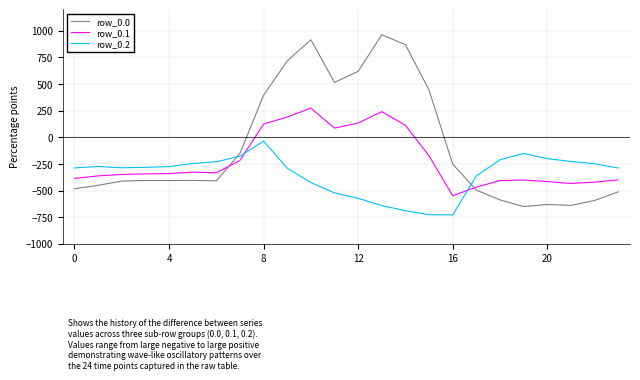

What is the lowest value of the row_0.0 series?

-649.2